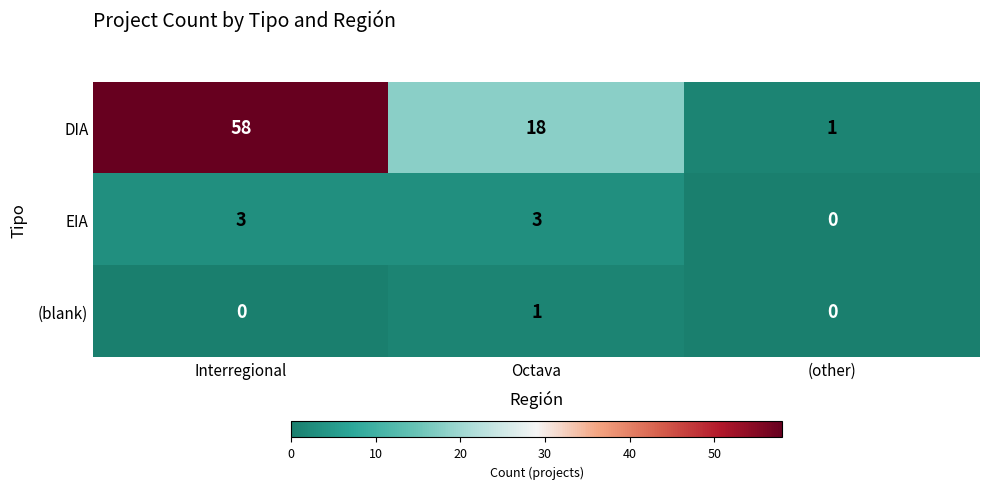

What is the average value of the DIA series?

26